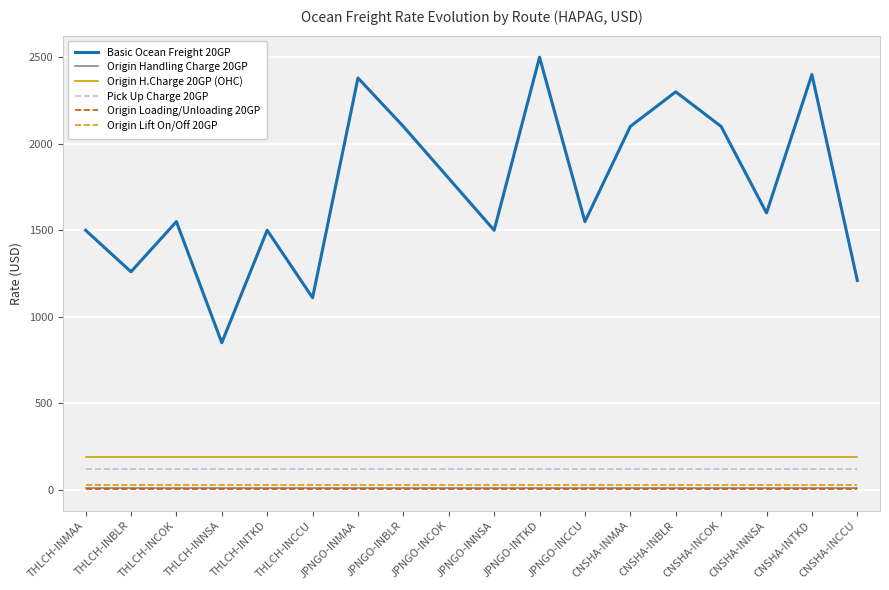

What are all the series names shown in the legend?

Basic Ocean Freight 20GP, Origin Handling Charge 20GP, Origin H.Charge 20GP (OHC), Pick Up Charge 20GP, Origin Loading/Unloading 20GP, Origin Lift On/Off 20GP